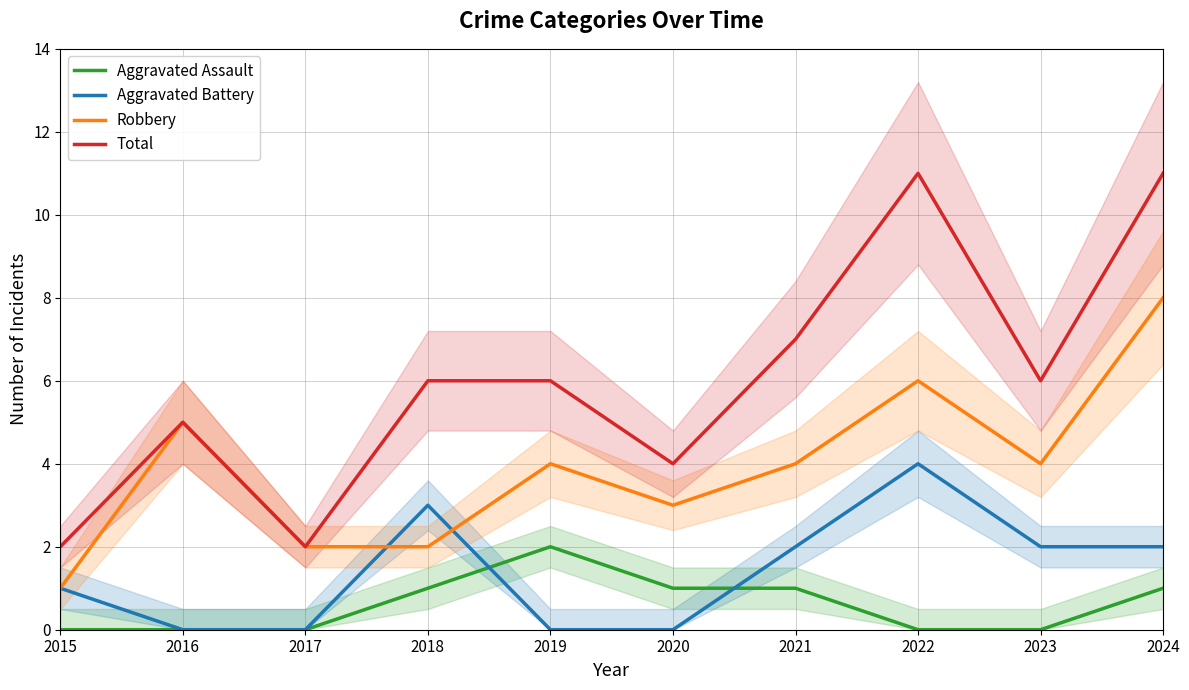

Reading left to right, what are all the values shown in this chart?

Aggravated Assault: 2015=0	2016=0	2017=0	2018=1	2019=2	2020=1	2021=1	2022=0	2023=0	2024=1
Aggravated Battery: 2015=1	2016=0	2017=0	2018=3	2019=0	2020=0	2021=2	2022=4	2023=2	2024=2
Robbery: 2015=1	2016=5	2017=2	2018=2	2019=4	2020=3	2021=4	2022=6	2023=4	2024=8
Total: 2015=2	2016=5	2017=2	2018=6	2019=6	2020=4	2021=7	2022=11	2023=6	2024=11